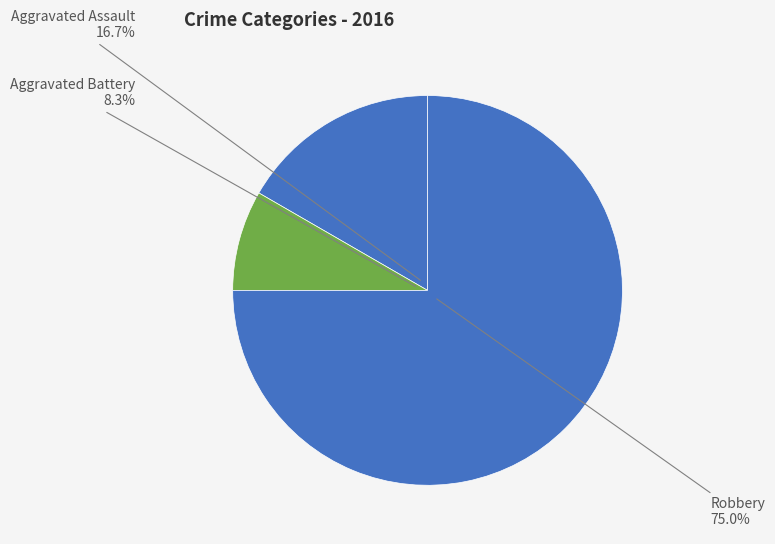

Is the sum of Robbery and Aggravated Battery greater than half?

Yes